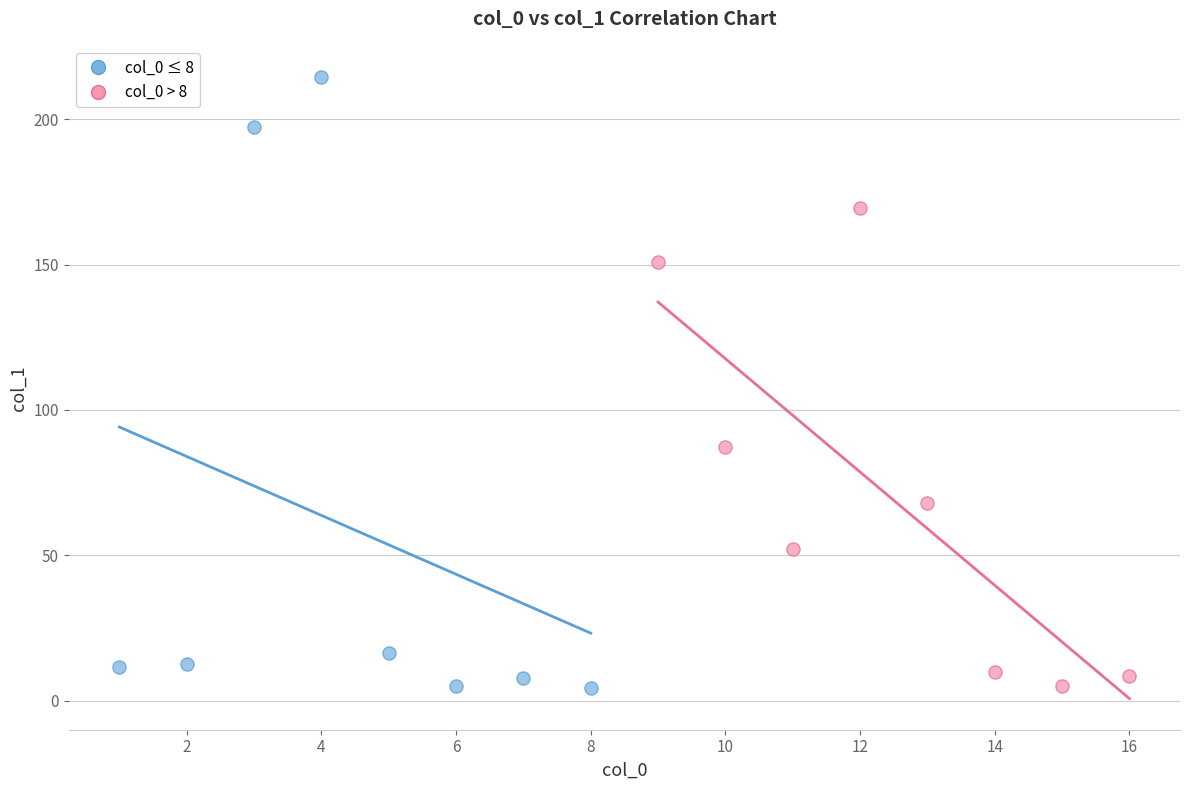

Which series has the widest spread of Y values?

col_0 ≤ 8